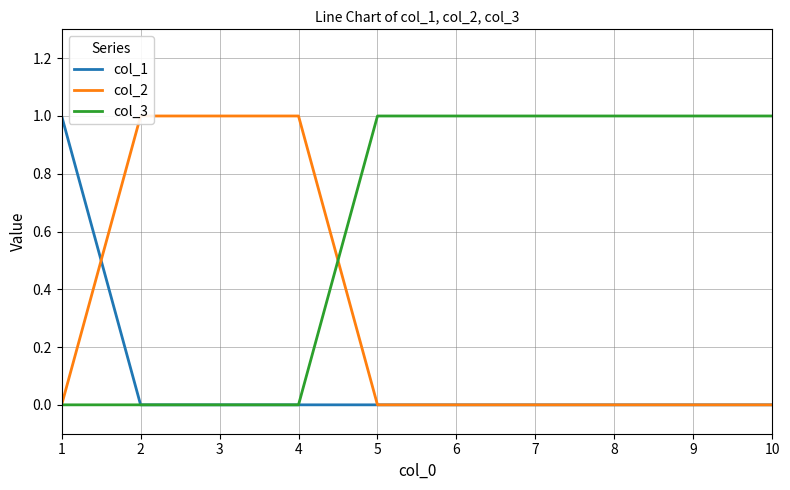

How many values in col_1 are above zero?

1